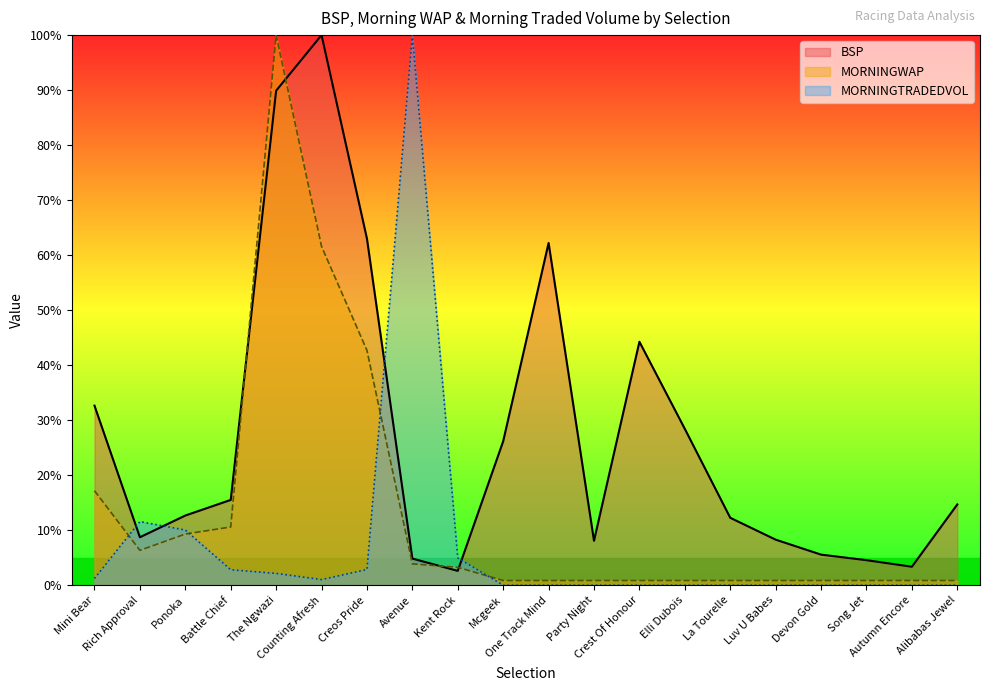

At which category does MORNINGWAP reach its first local peak?

The Ngwazi